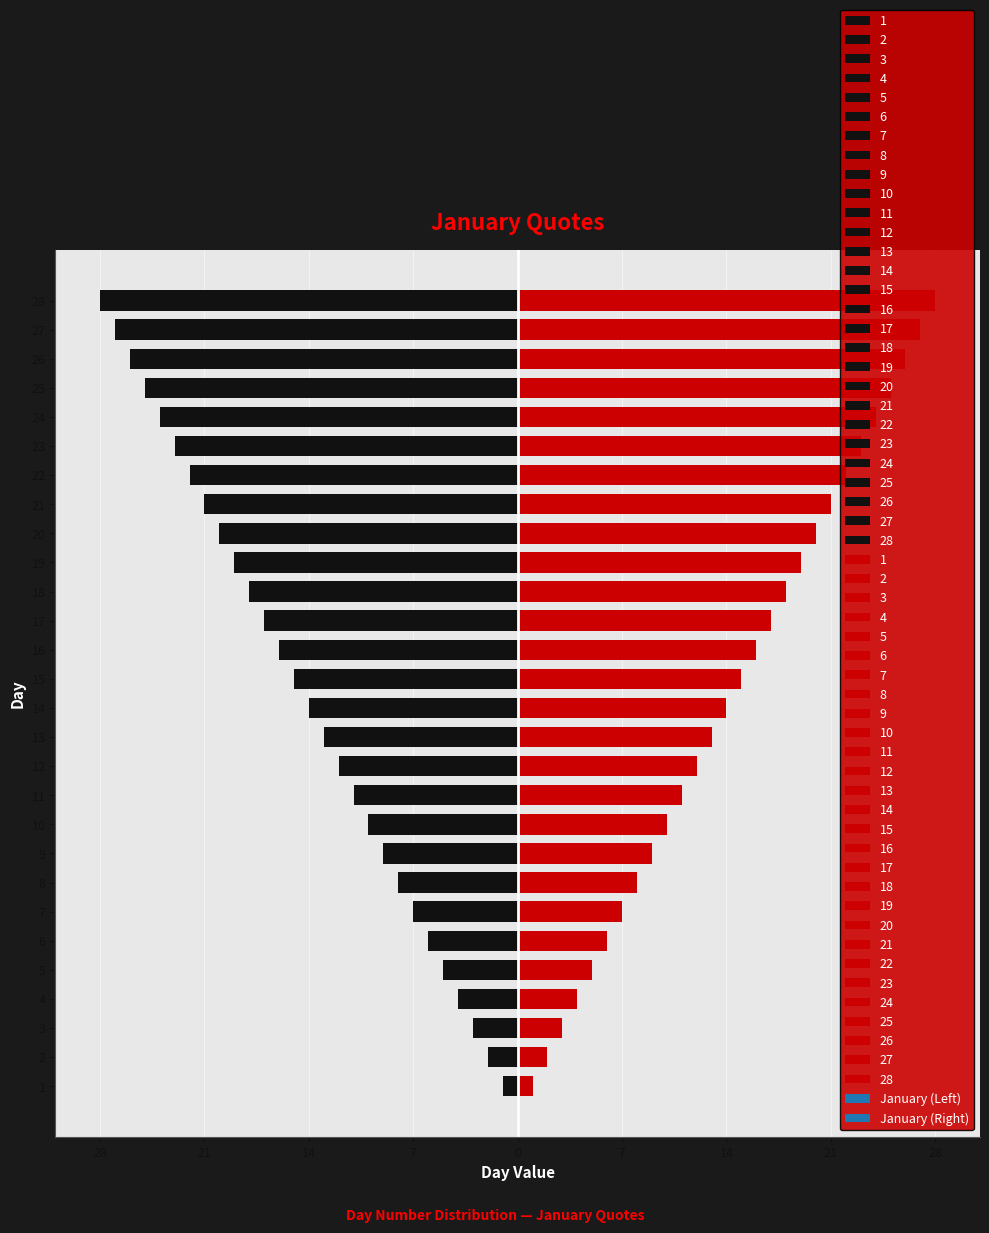

What is the highest value of the January (Right) series?

28